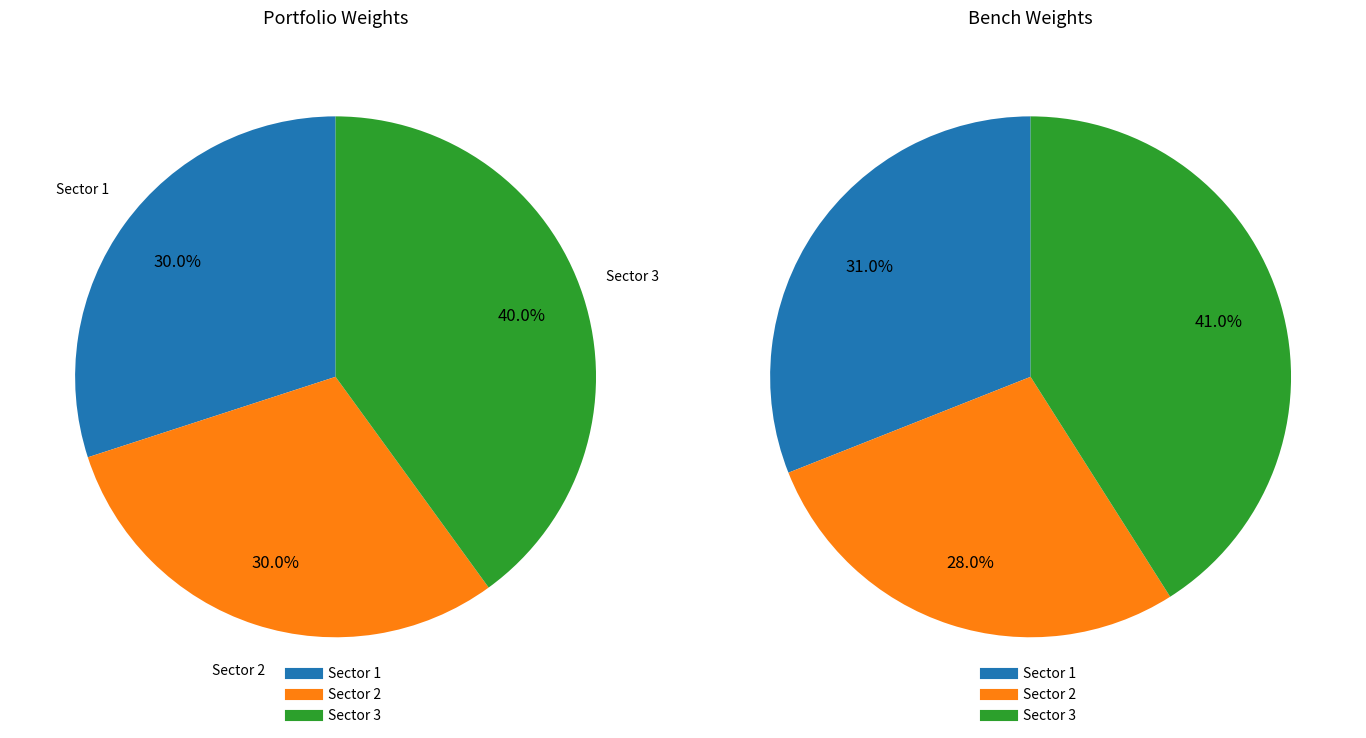

Is it true that Sector 3 is 51% of the pie?

False